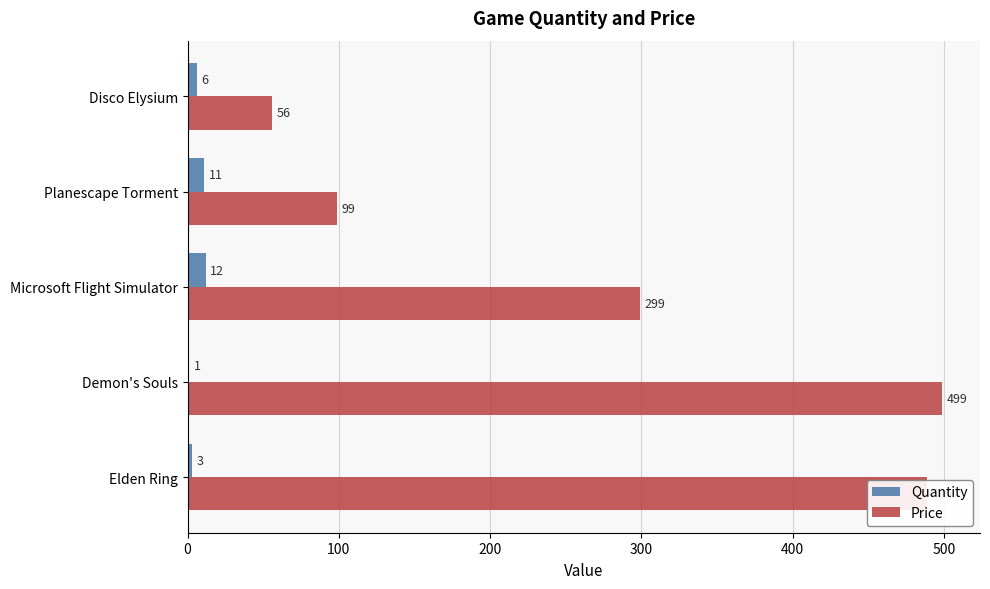

What is the total value across all series at Microsoft Flight Simulator?

311